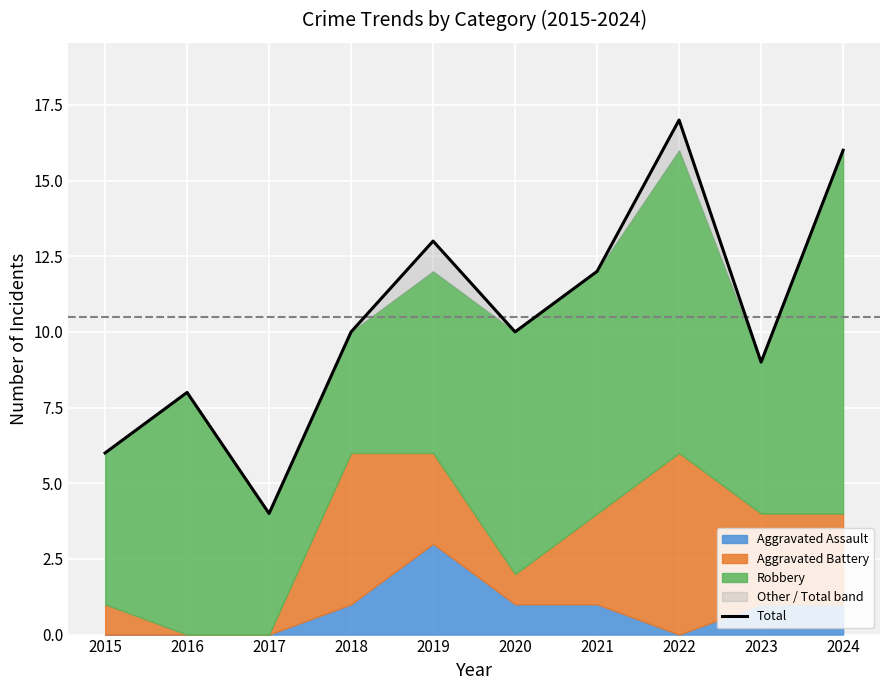

Which category has the lowest value across all series?

2017